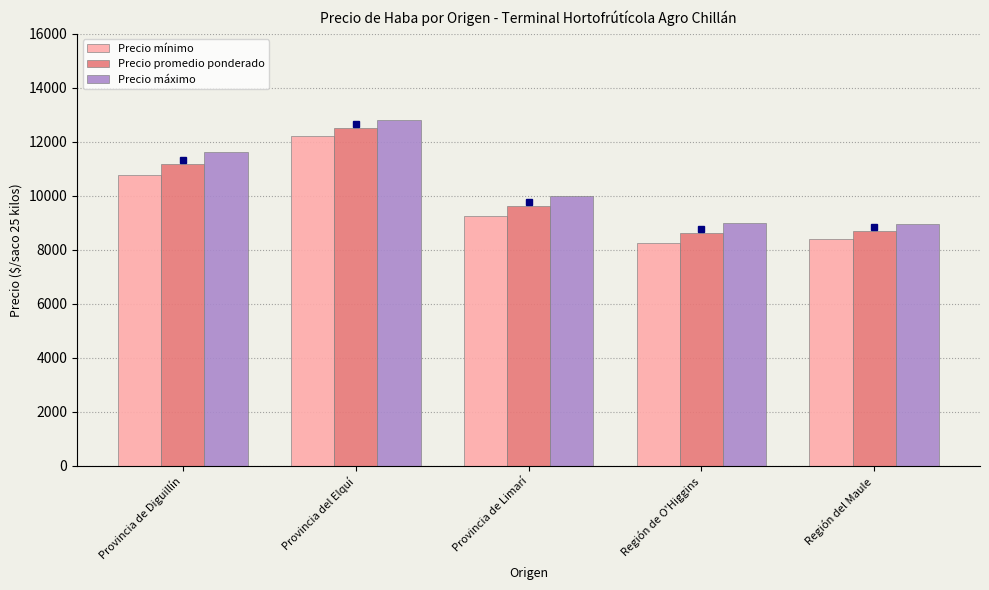

What is the greatest value displayed?

12800